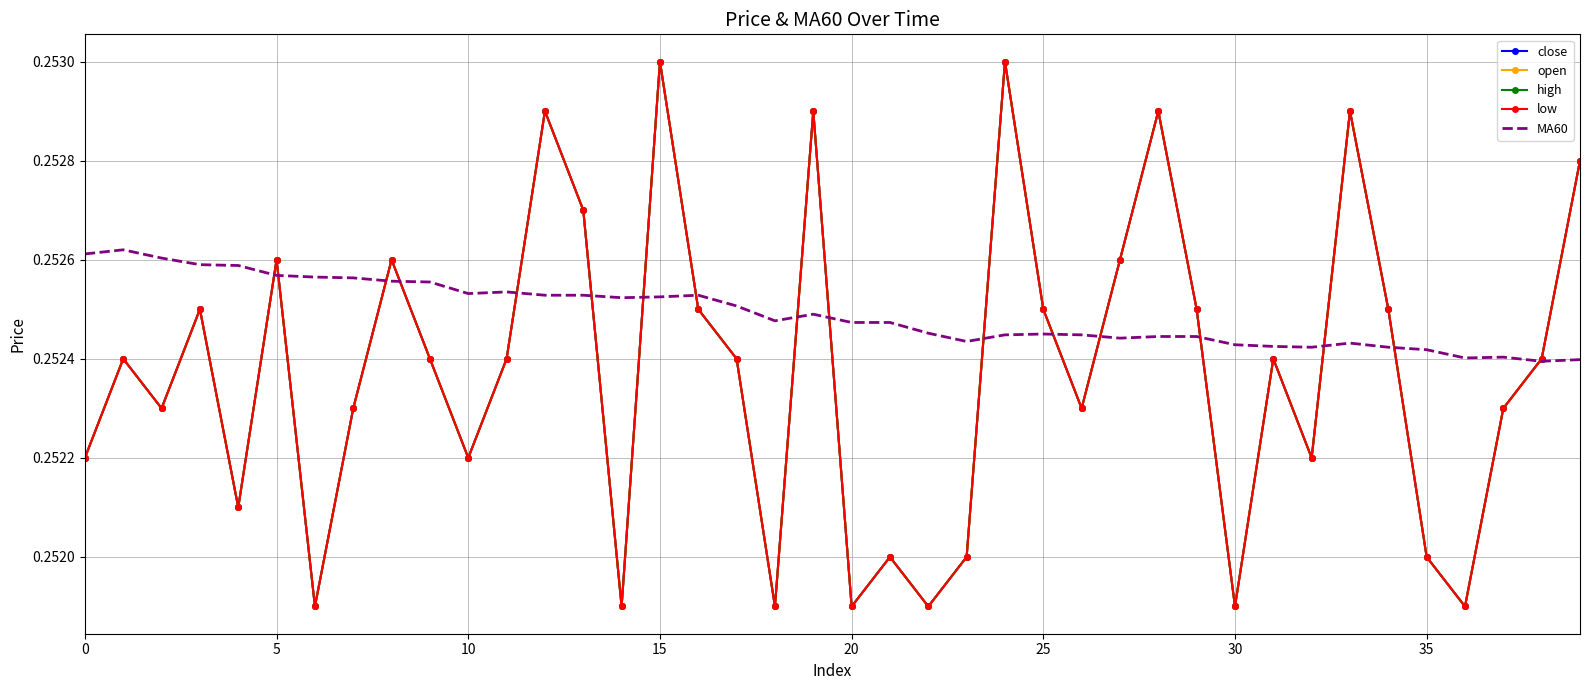

What is the average value of the open series?

0.3